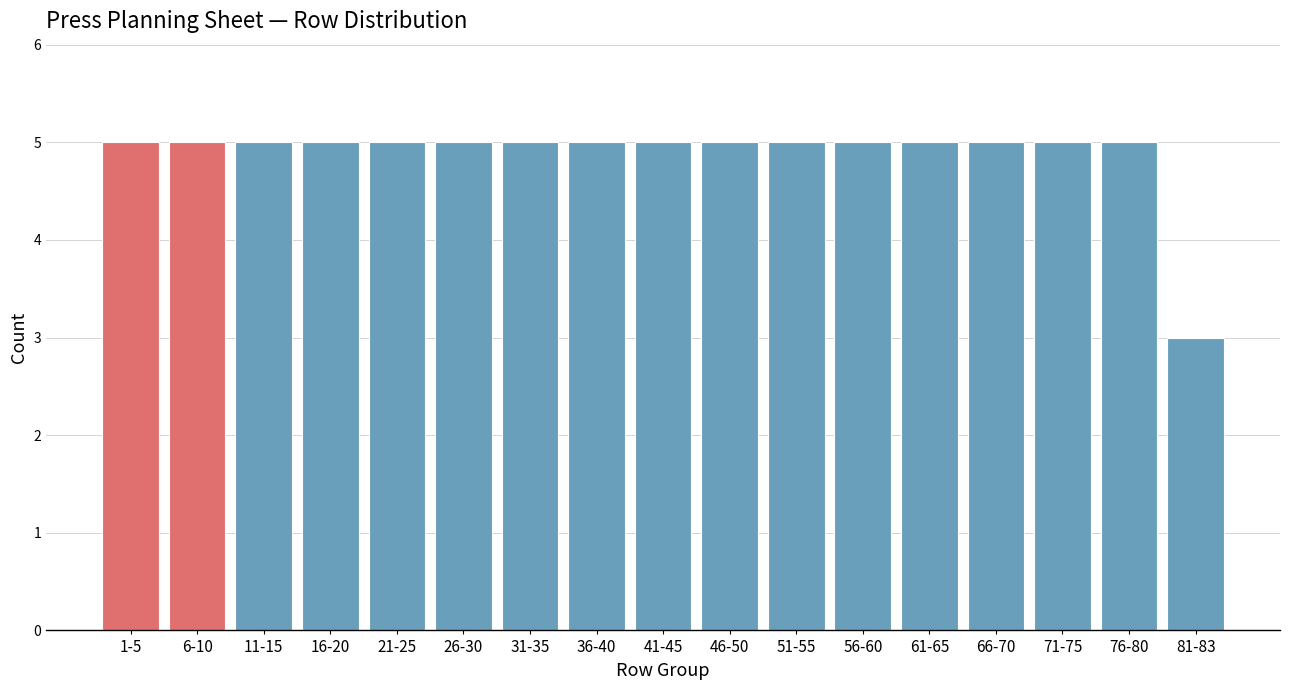

Reading right to left, transcribe all the data shown in this chart.

3	5	5	5	5	5	5	5	5	5	5	5	5	5	5	5	5